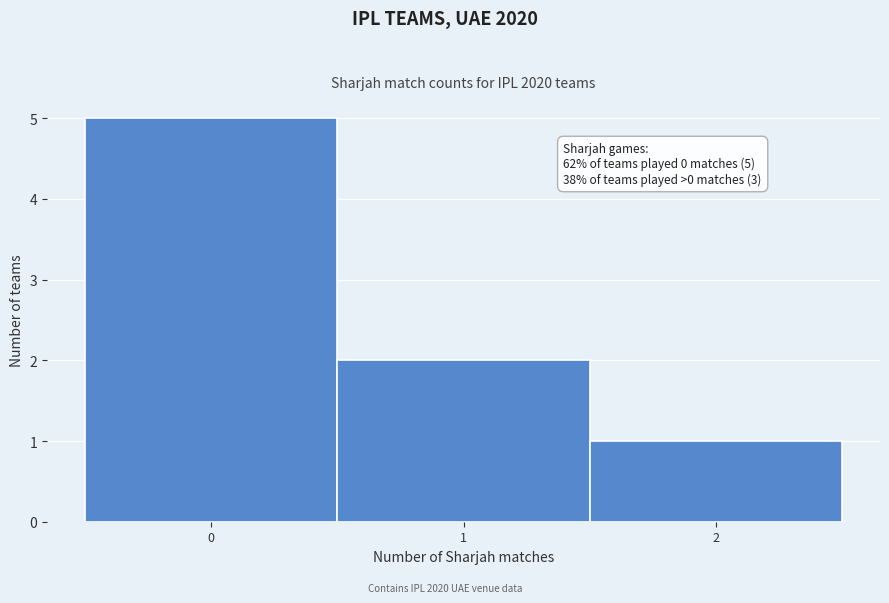

Which range on the x-axis has the tallest bar?

-0.5 to 0.5